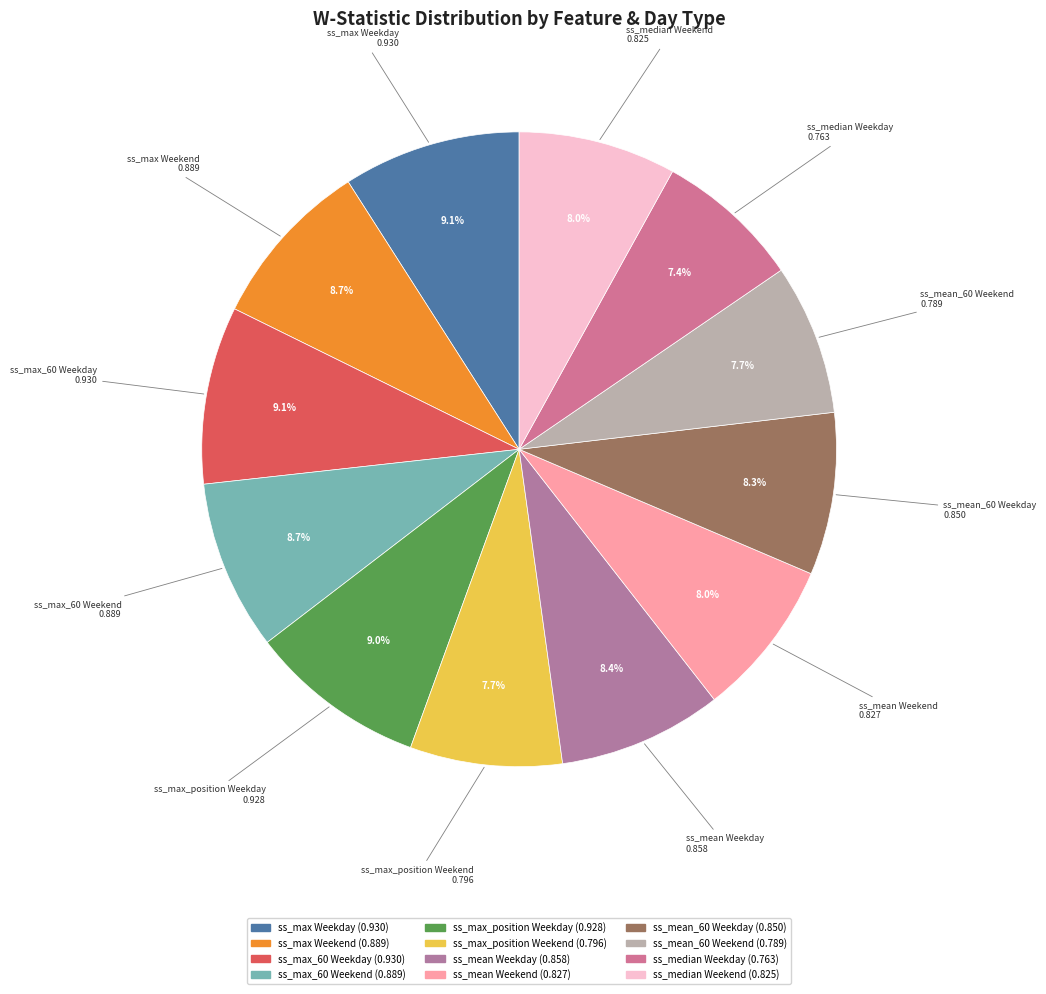

To the nearest percent, what is the combined percentage of ss_median Weekday and ss_max Weekday?

16%